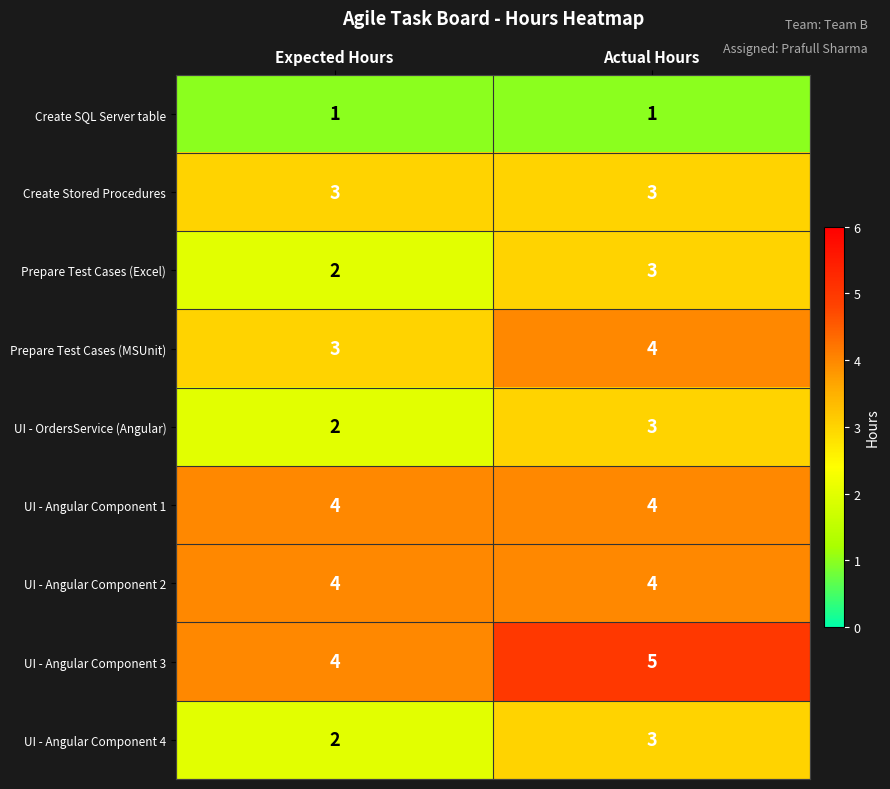

Is the value of UI - OrdersService (Angular) at Expected Hours greater than the value of UI - Angular Component 3 at Expected Hours?

No